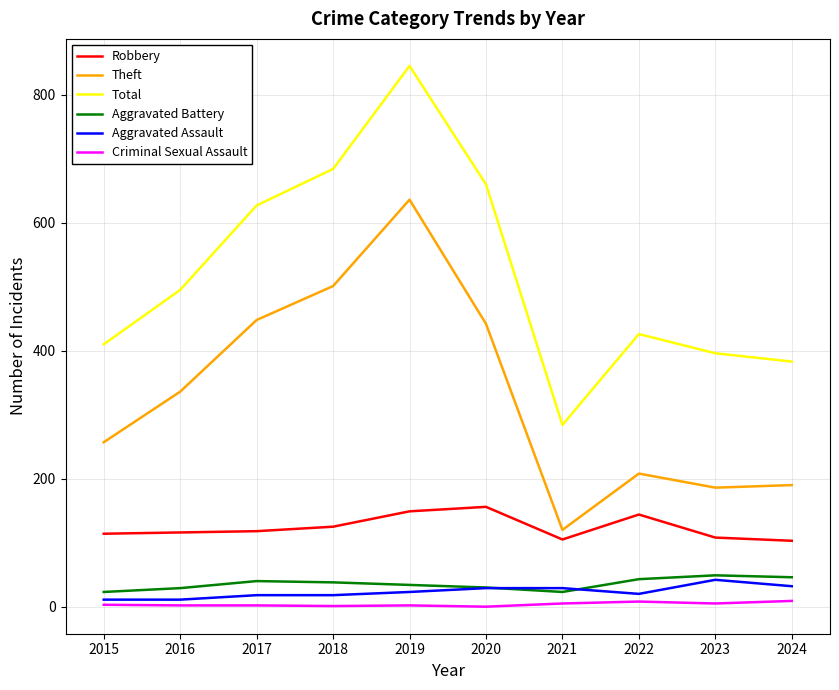

True or false: Theft and Aggravated Assault cross at least once.

False